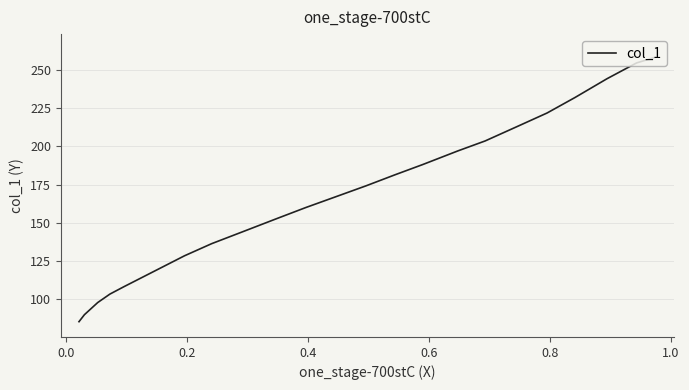

What is the average value?

170.1